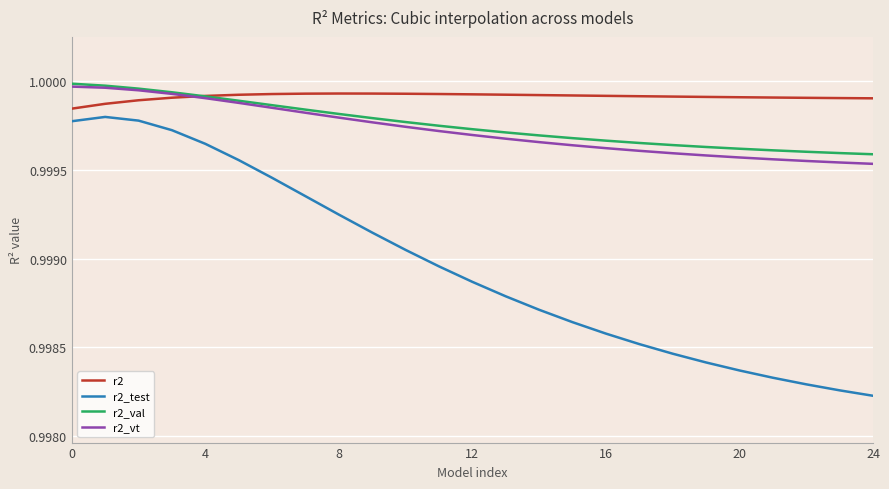

At how many categories does at least one series exceed 0?

25